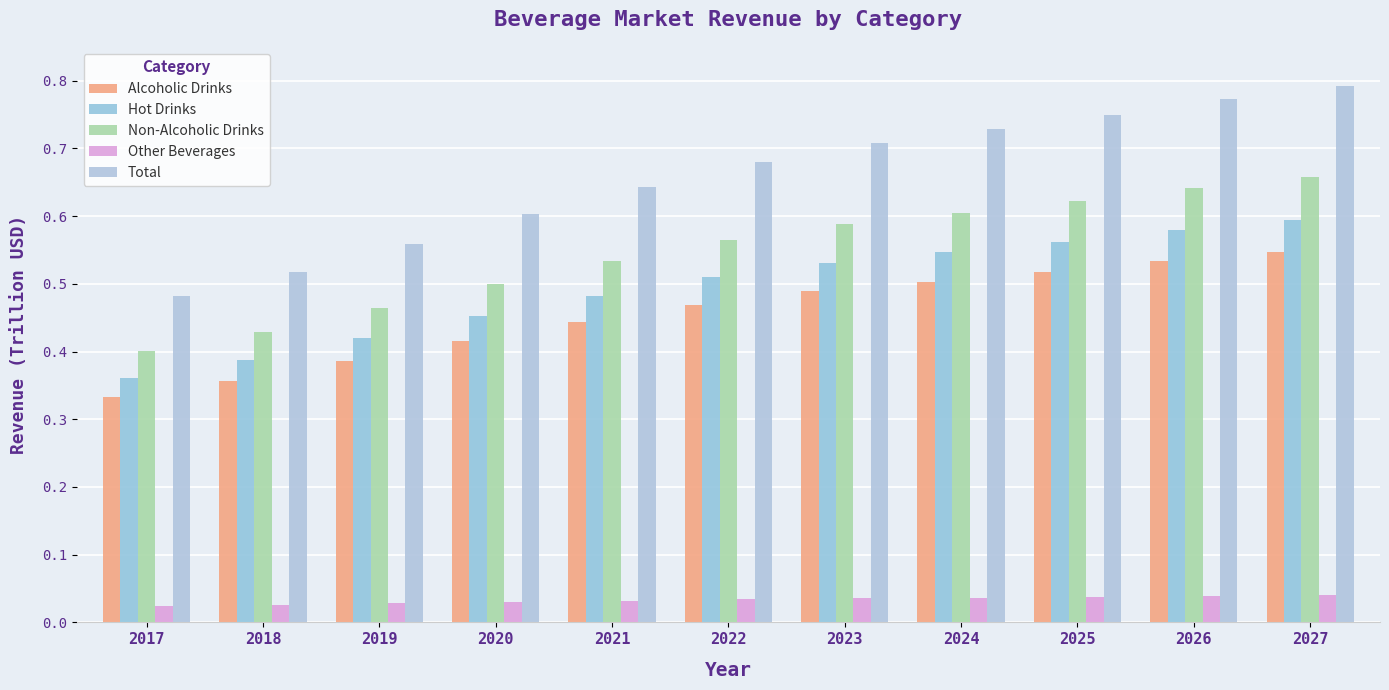

What is the sum of the Other Beverages values at 2027 and 2023?

0.1